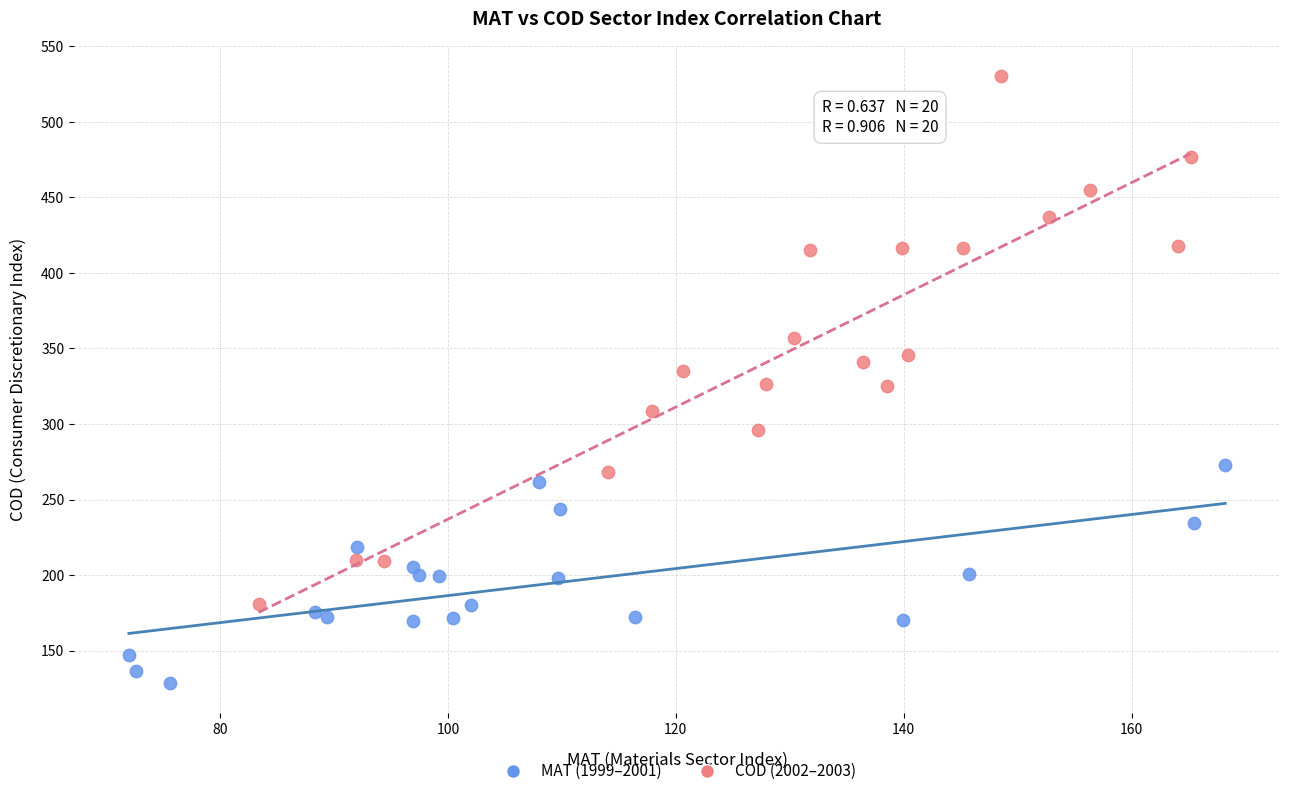

Which series has the largest Y range (max minus min)?

COD (2002–2003)